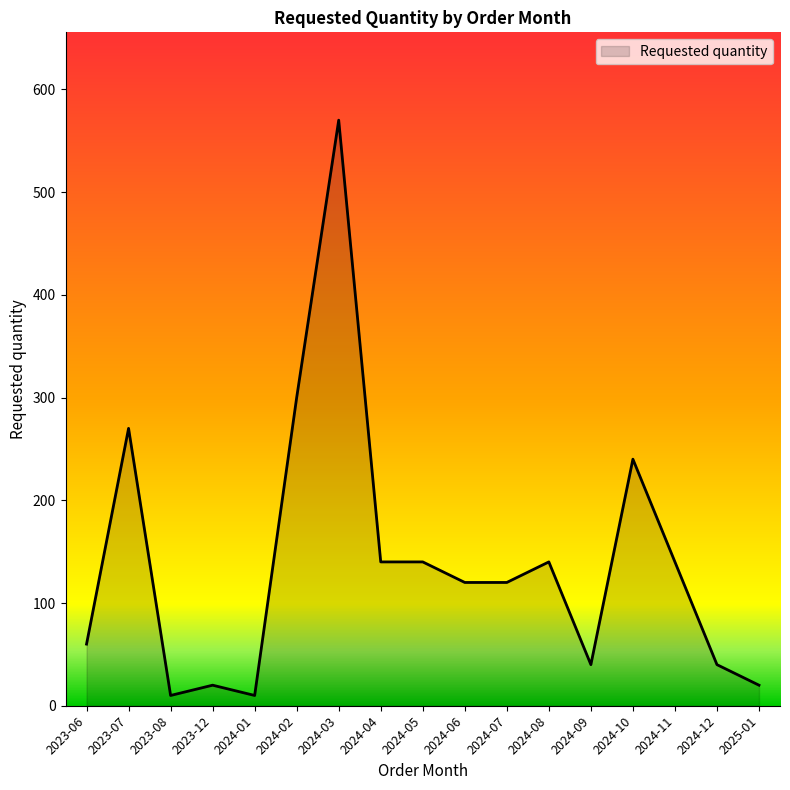

How many lines are shown in the chart?

1